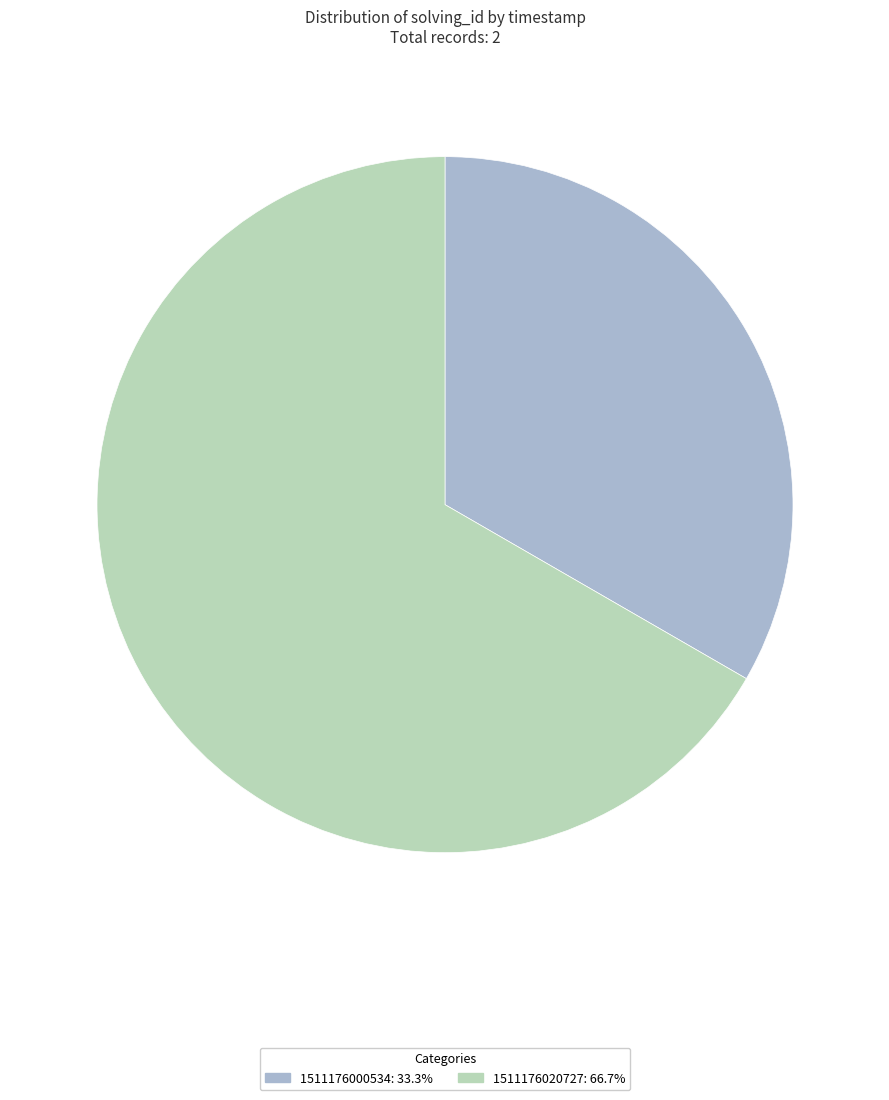

How many segments does this pie chart have?

2